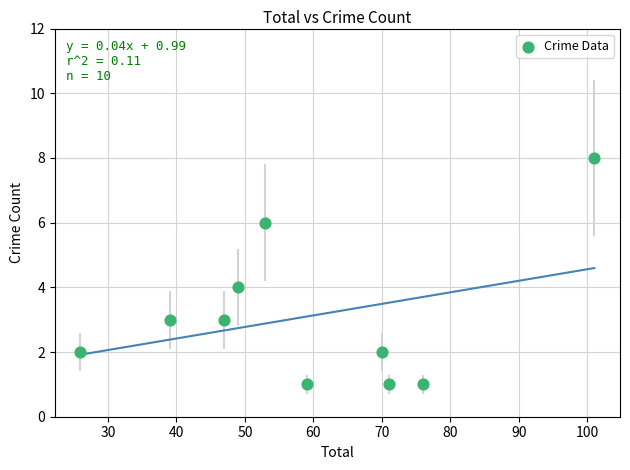

What is the range of X values (max minus min)?

75